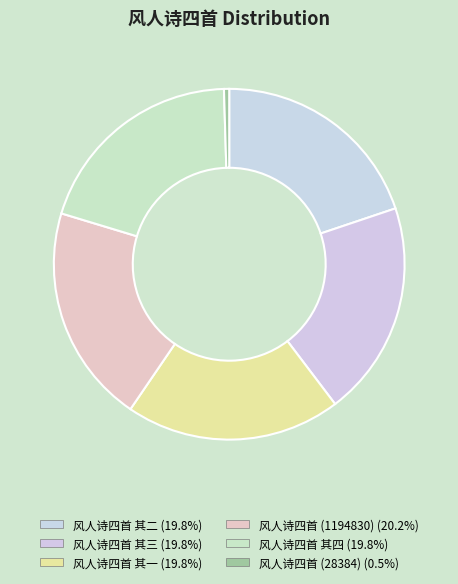

To the nearest percent, what is the average slice percentage?

17%